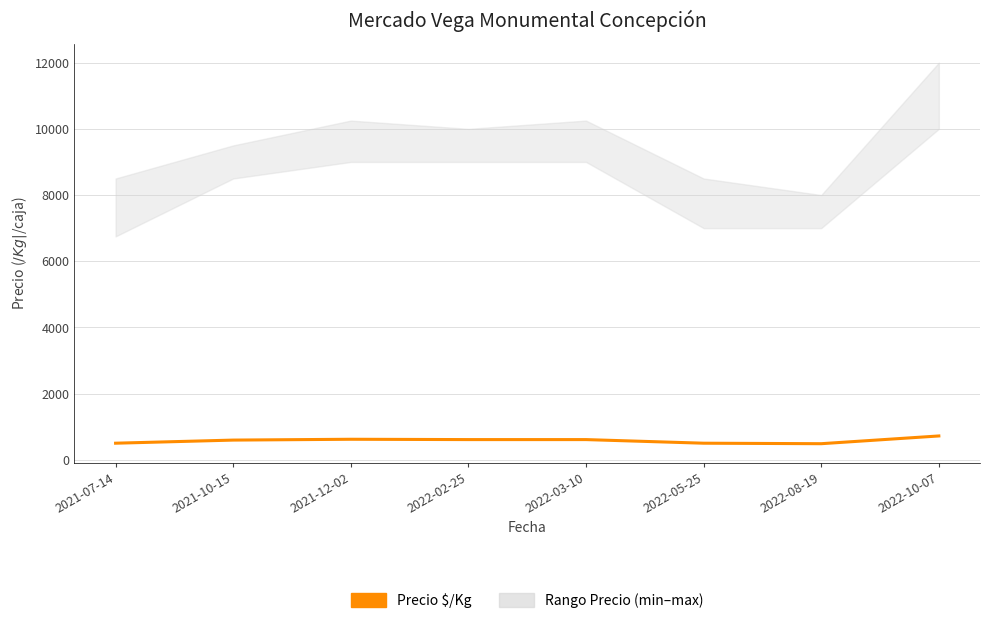

What is the difference between the values at 2022-03-10 and 2022-05-25?

109